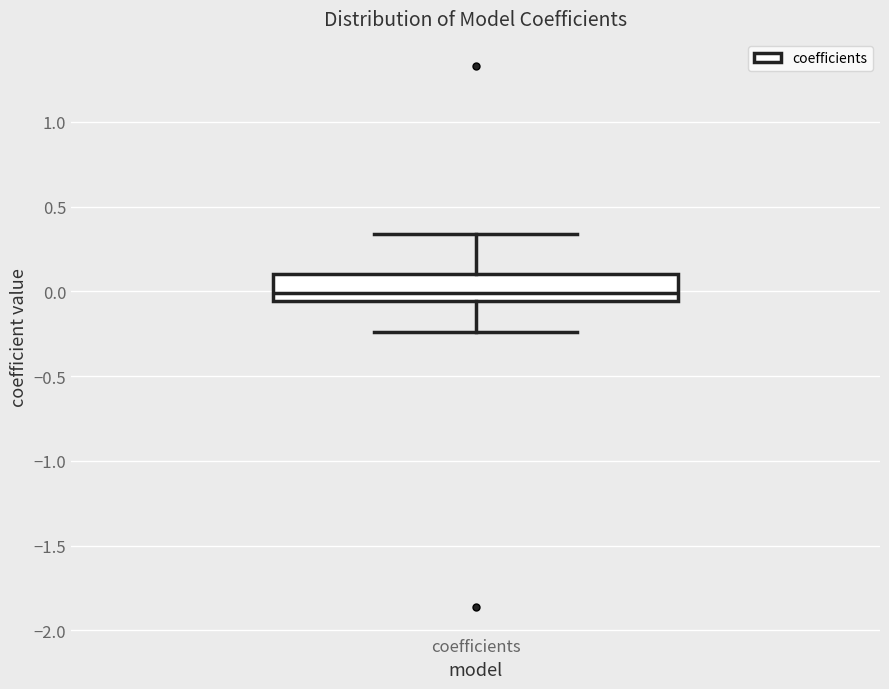

Where does the upper whisker of the box for coefficients end on the y-axis? The values are not printed on the chart, so give them approximately, as read against the axis.

0.35